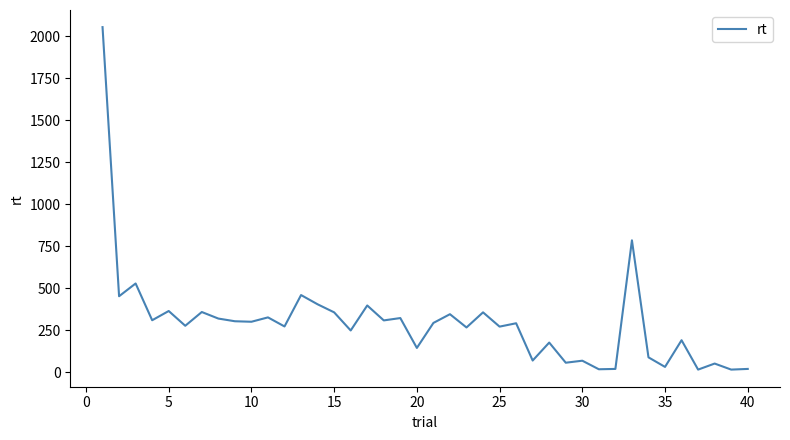

What is the difference between the maximum and minimum values?

2040